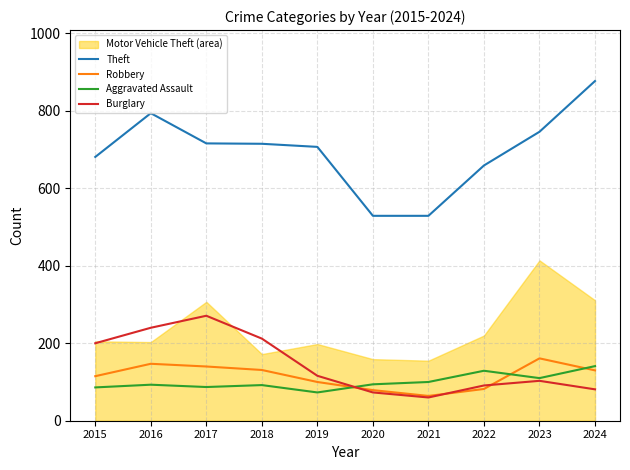

True or false: Theft and Robbery intersect in this chart.

False